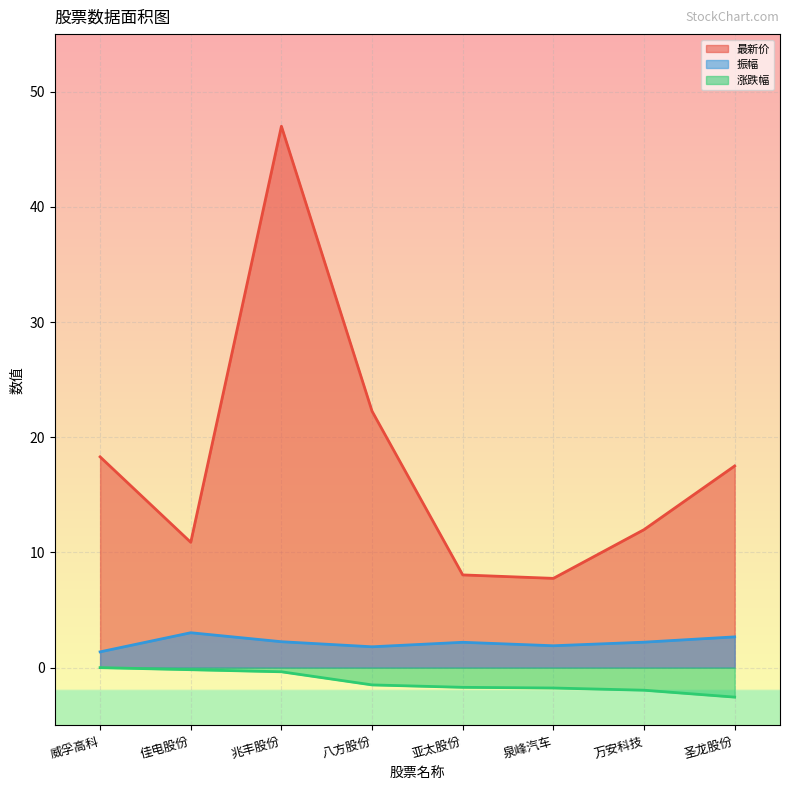

What is the sum of the 最新价 values at 万安科技 and 泉峰汽车?

19.7